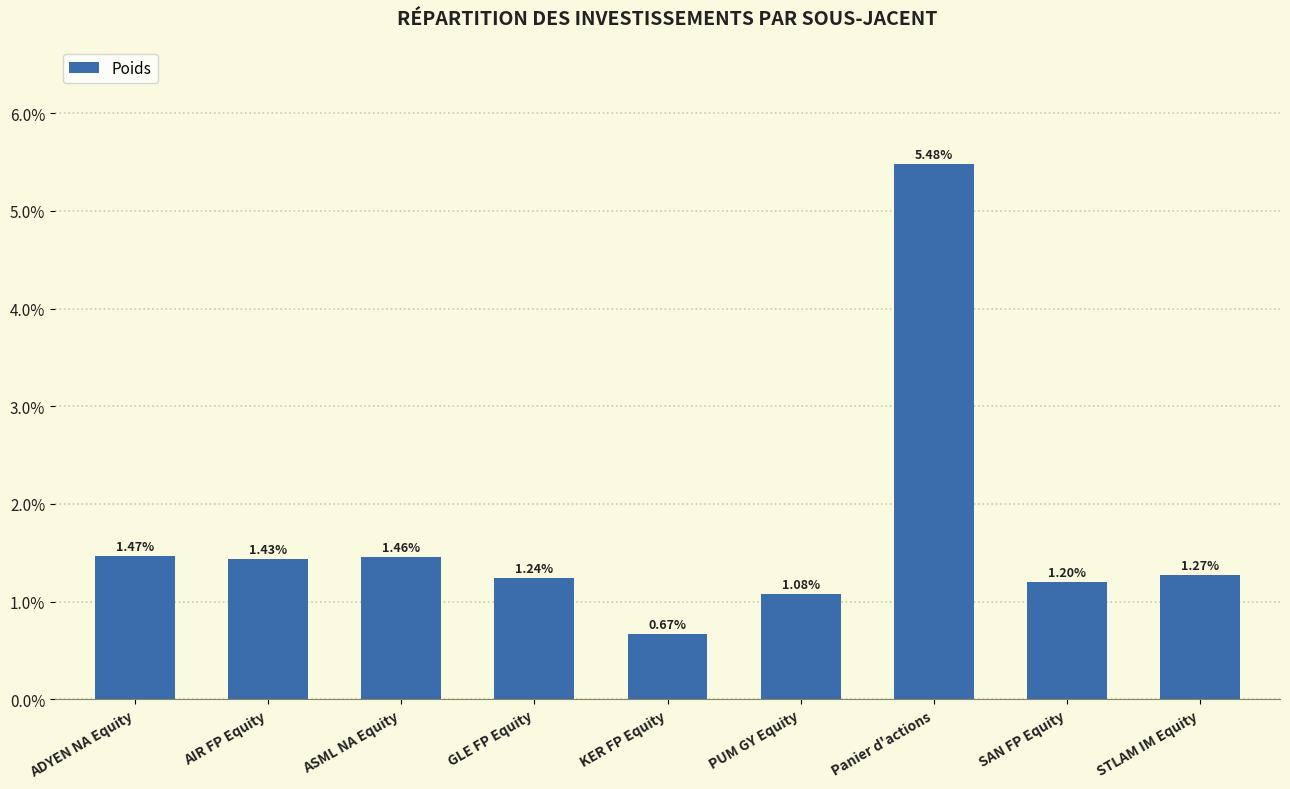

Reading right to left, list all the values displayed in this chart.

STLAM IM Equity=0.0	SAN FP Equity=0.0	Panier d'actions=0.1	PUM GY Equity=0.0	KER FP Equity=0.0	GLE FP Equity=0.0	ASML NA Equity=0.0	AIR FP Equity=0.0	ADYEN NA Equity=0.0